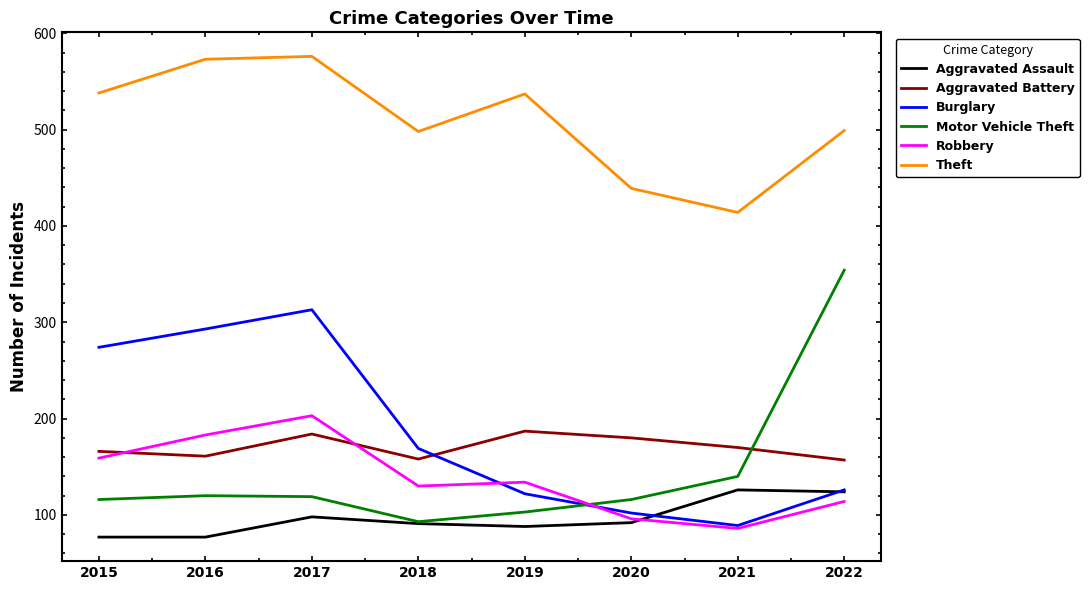

True or false: Theft has a value of 576 at 2017.

True